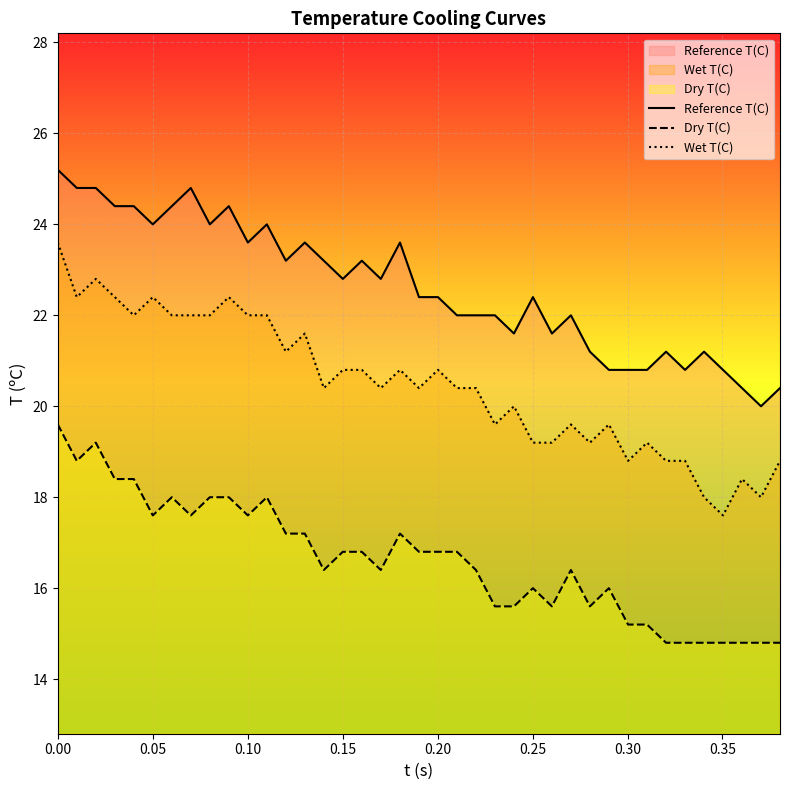

List the series in order of their peak value, highest first.

Reference T(C), Wet T(C), Dry T(C)